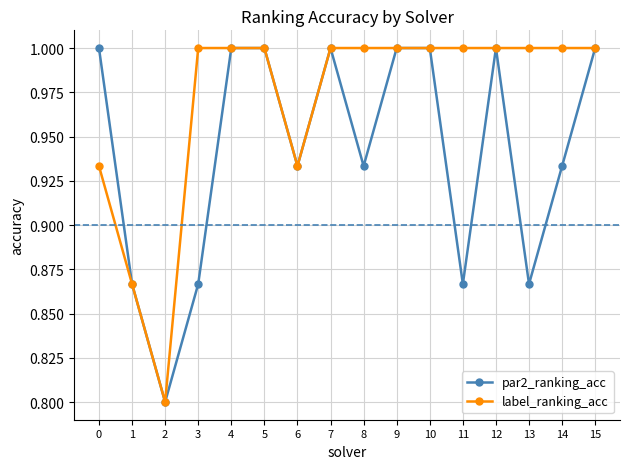

What is the minimum value shown in the chart?

0.8